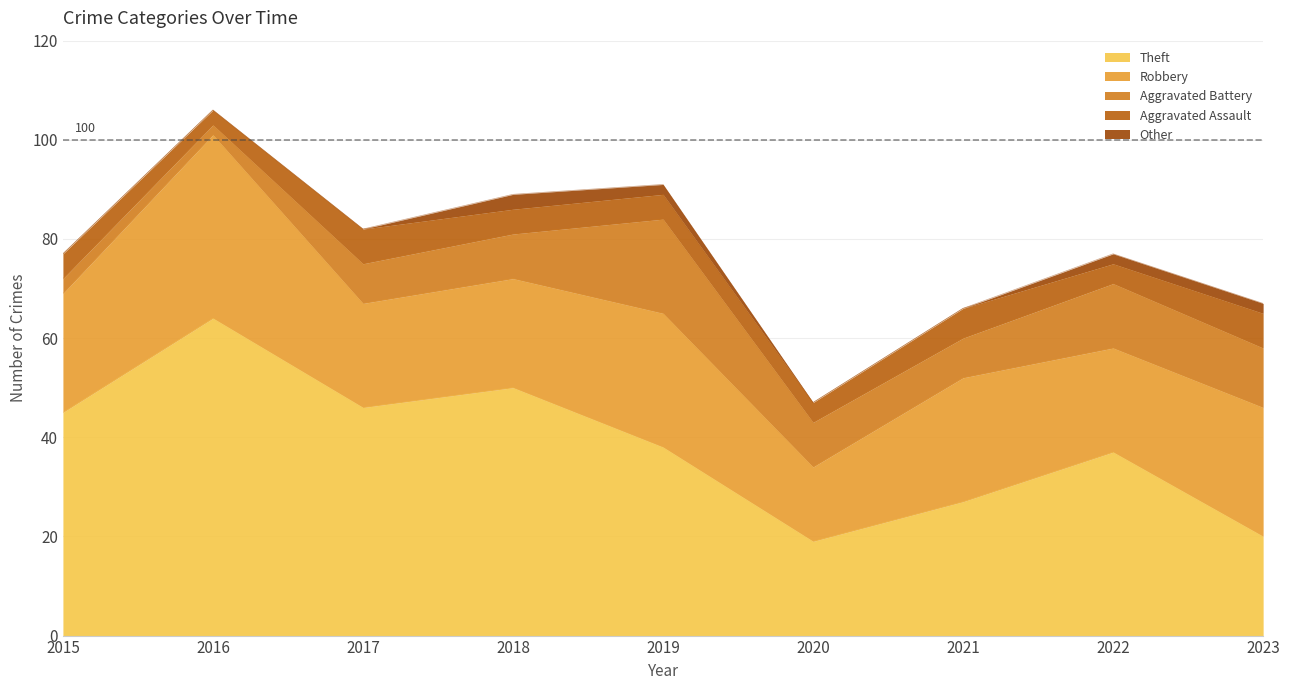

What are all the series names shown in the legend?

Theft, Robbery, Aggravated Battery, Aggravated Assault, Other